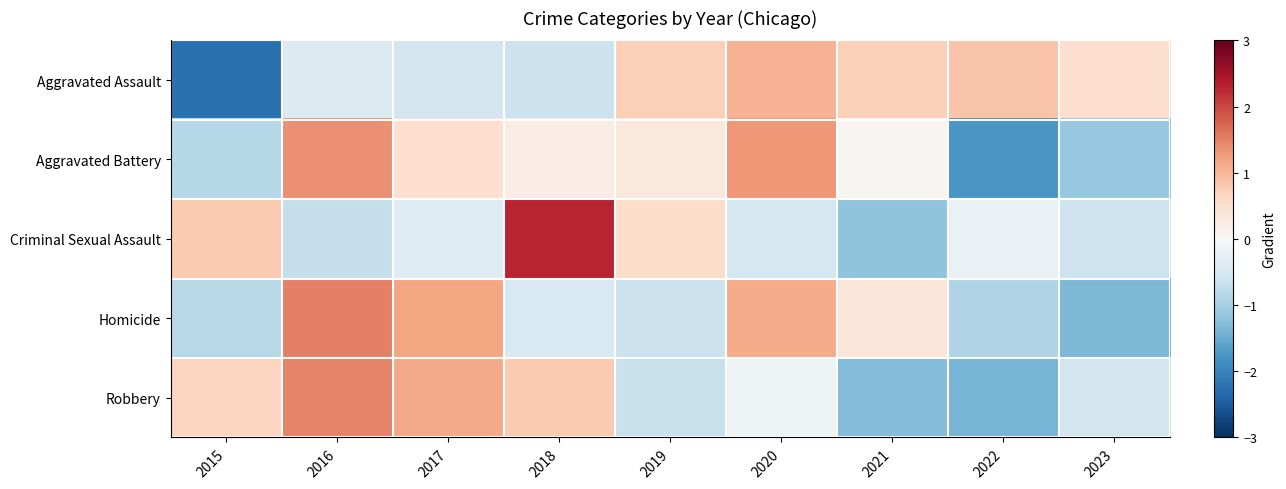

At how many categories does at least one series exceed -1?

9